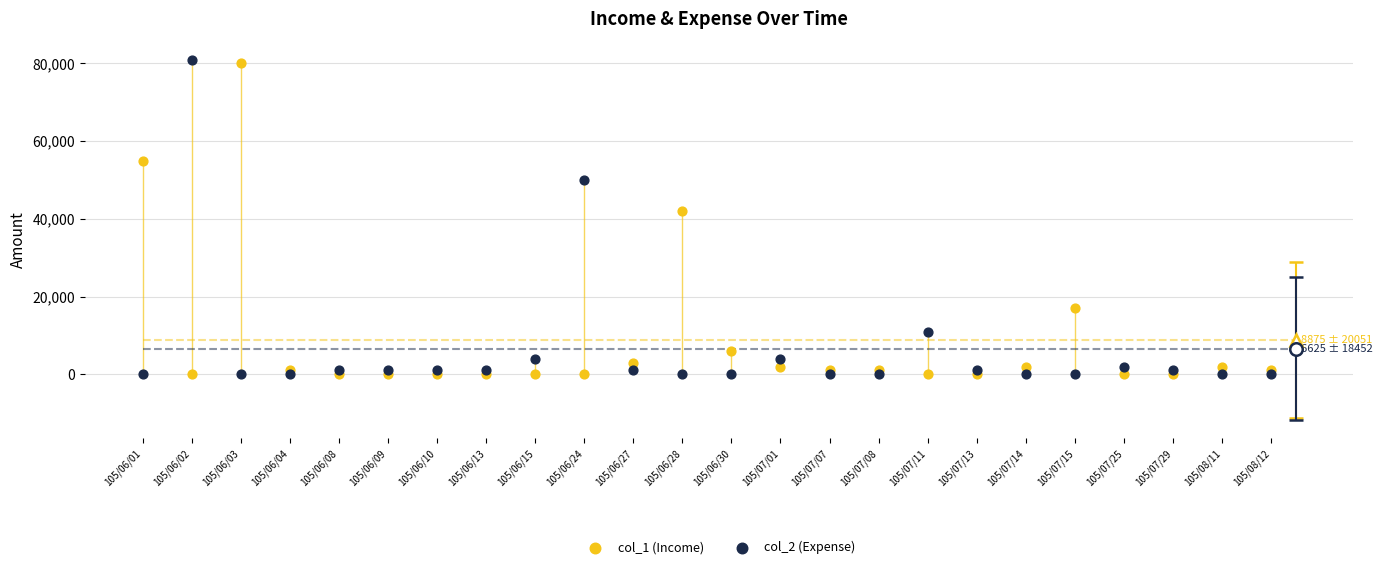

Across all series, what Y value is closest to 40500?

42000